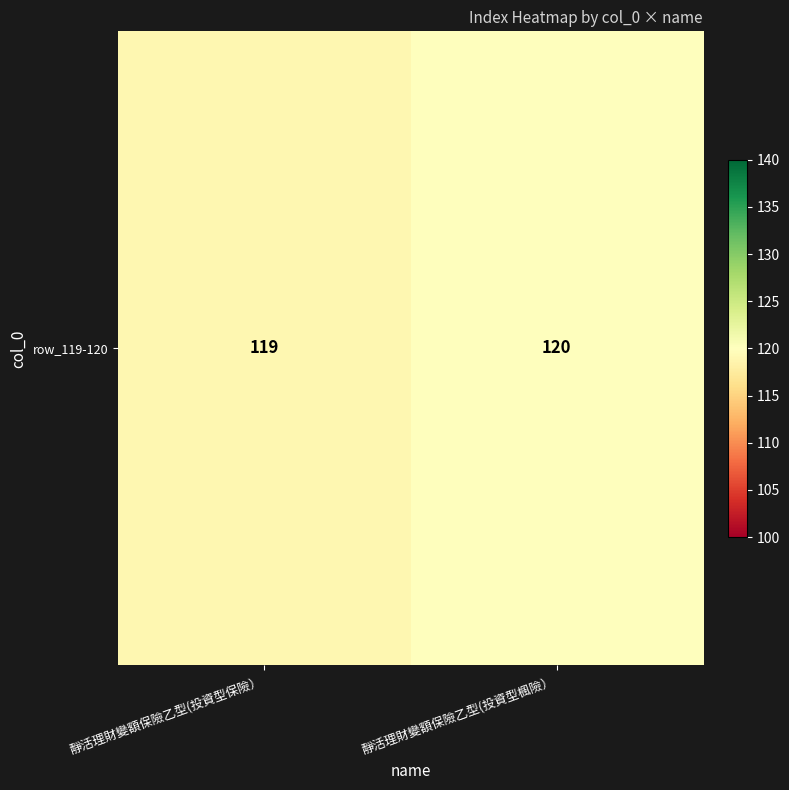

What is the smallest value displayed?

119